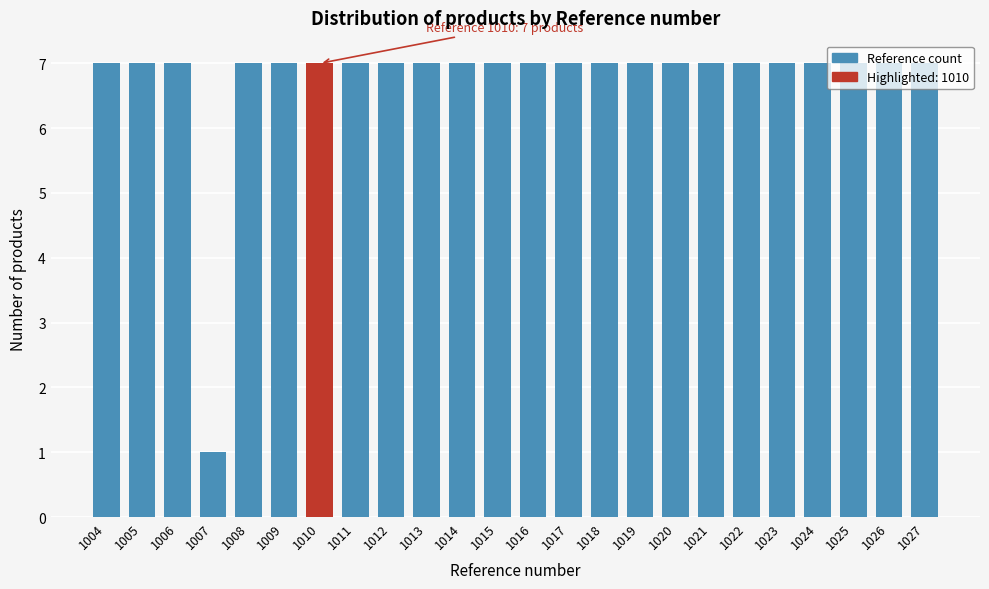

Which has a higher value, 1007 or 1015?

1015